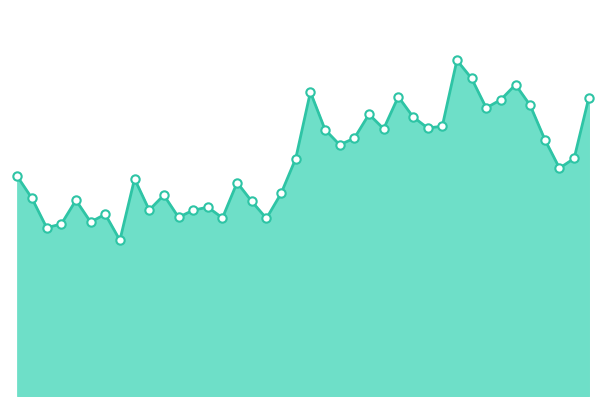

Is this an area chart (filled region under the line)?

Yes